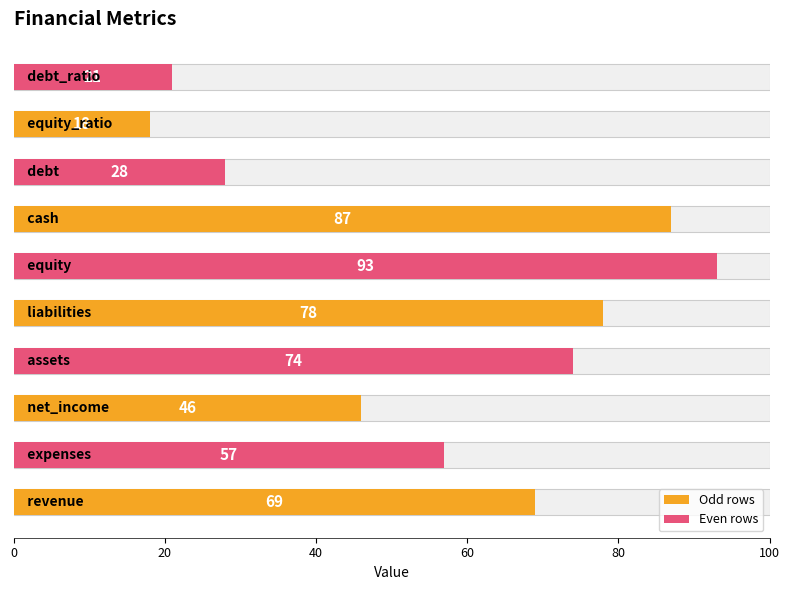

Approximately how many times larger is the value at 60 compared to 20?

1.3